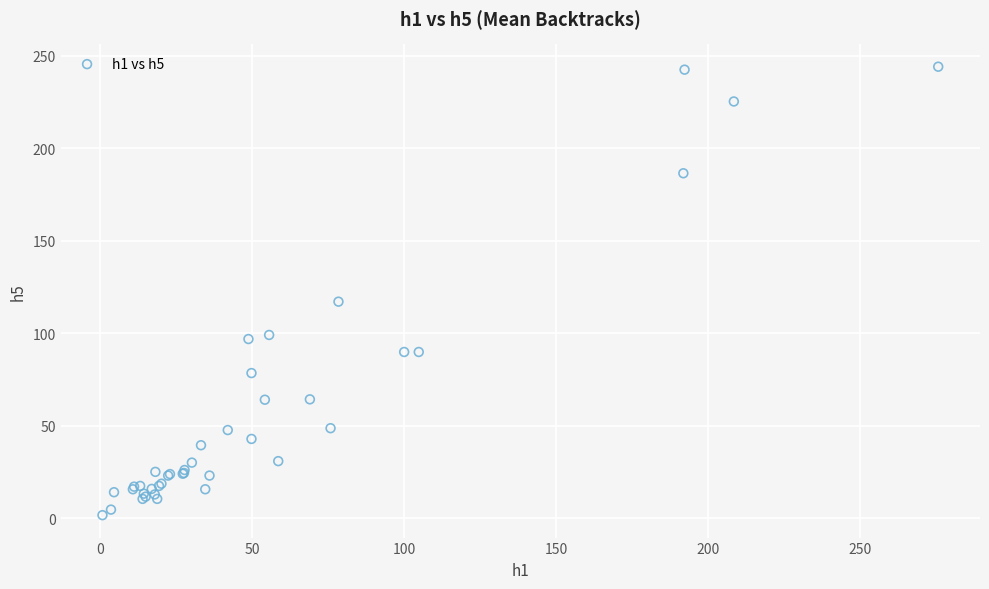

What Y value in the scatter plot is closest to 123?

117.2